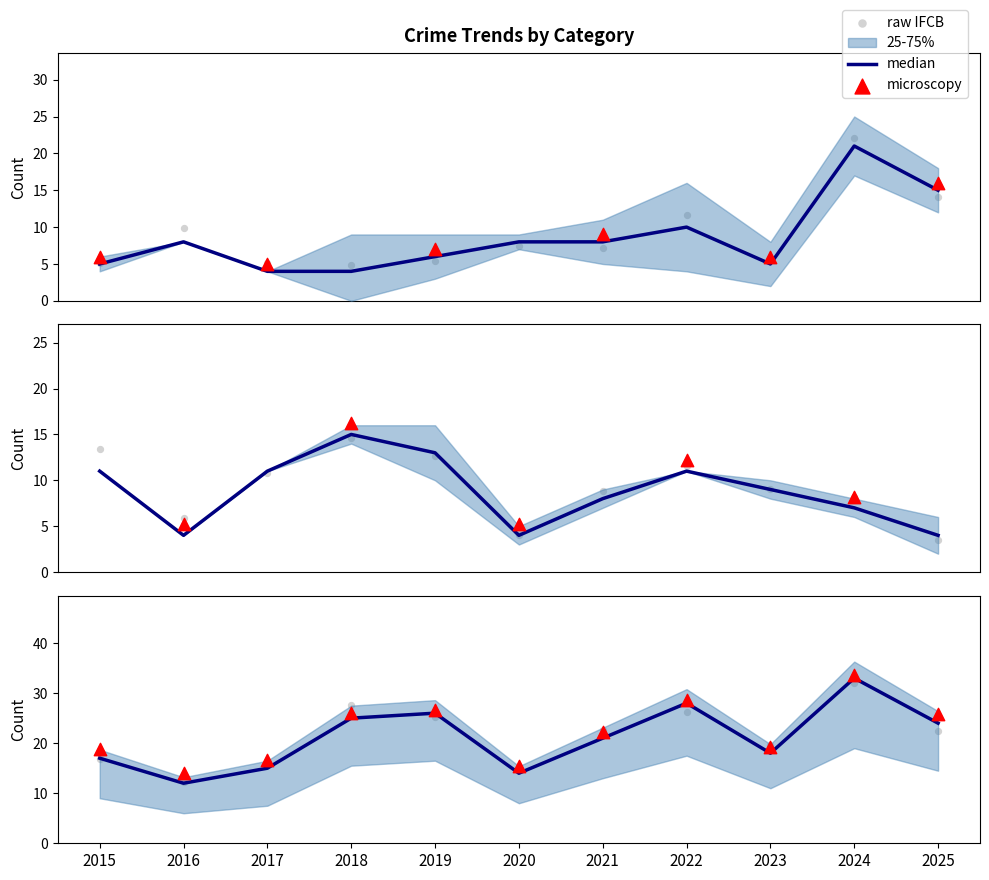

Which series has the largest total across all categories?

microscopy